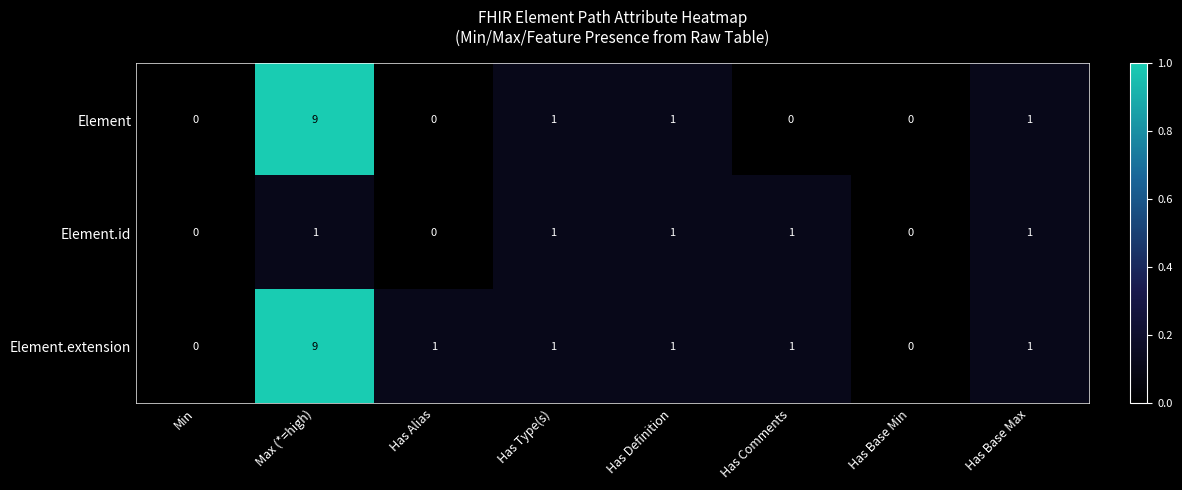

At which label does Element reach its peak?

Max (*=high)